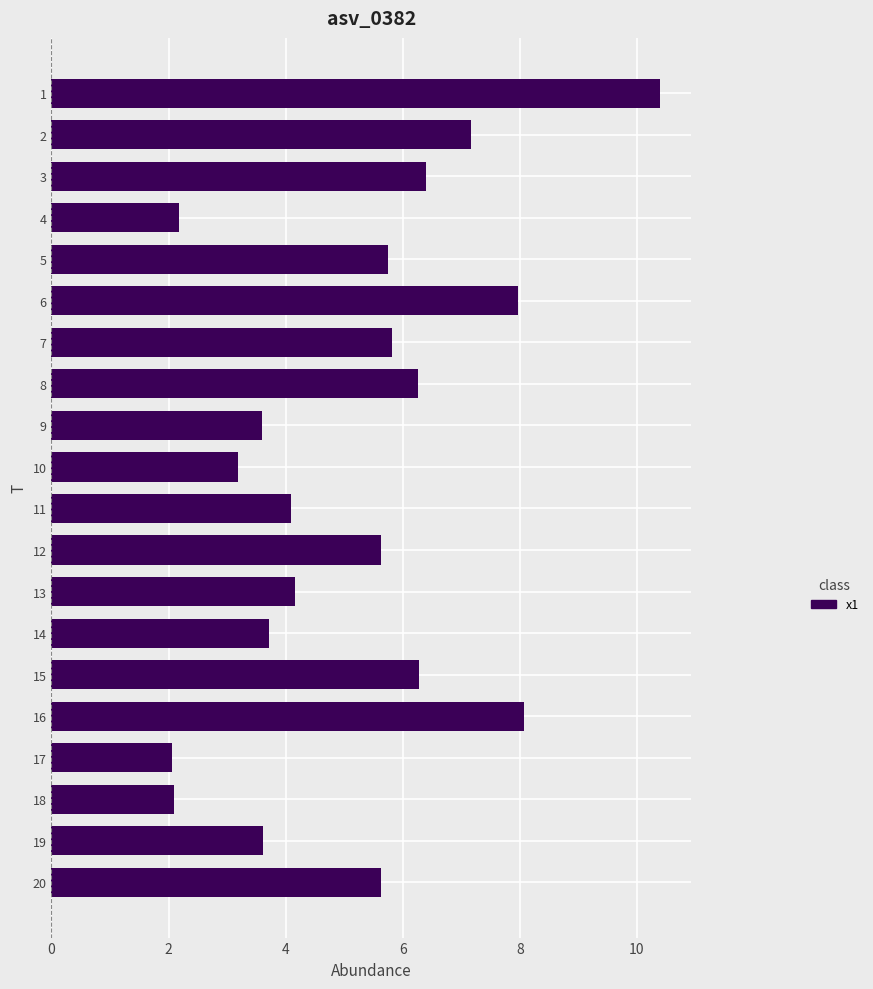

What is the value of the 19th bar from the top?

3.6